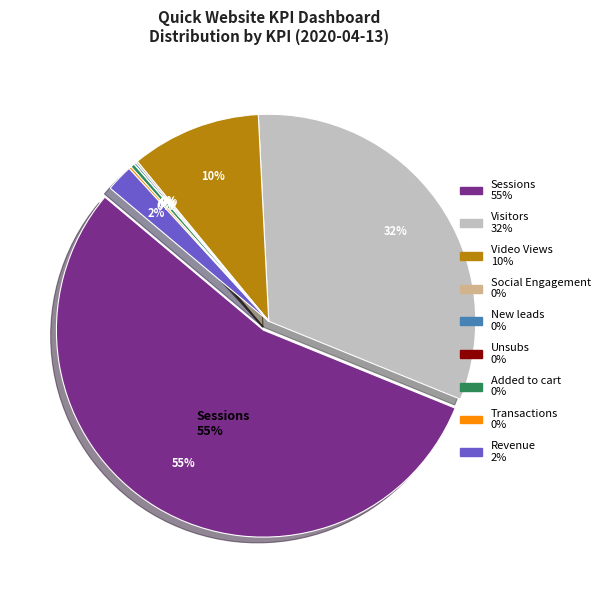

To the nearest percent, what portion does Revenue represent?

2%